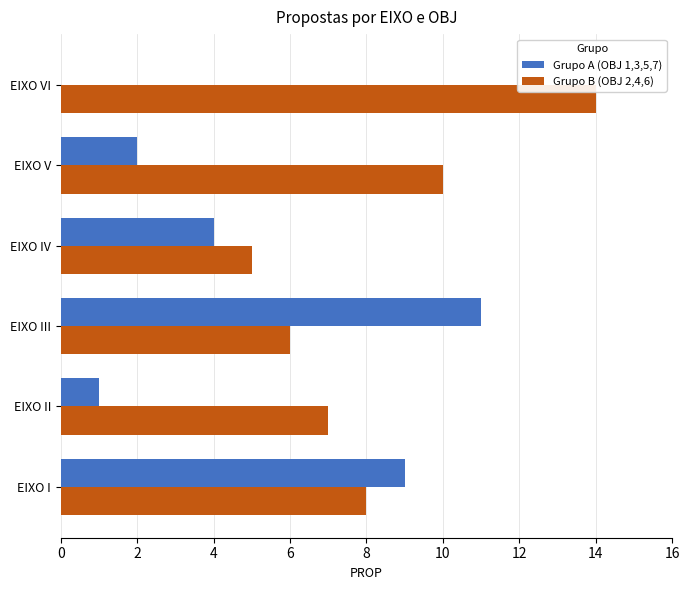

Between EIXO I and EIXO II, which series saw the biggest shift?

Grupo A (OBJ 1,3,5,7)